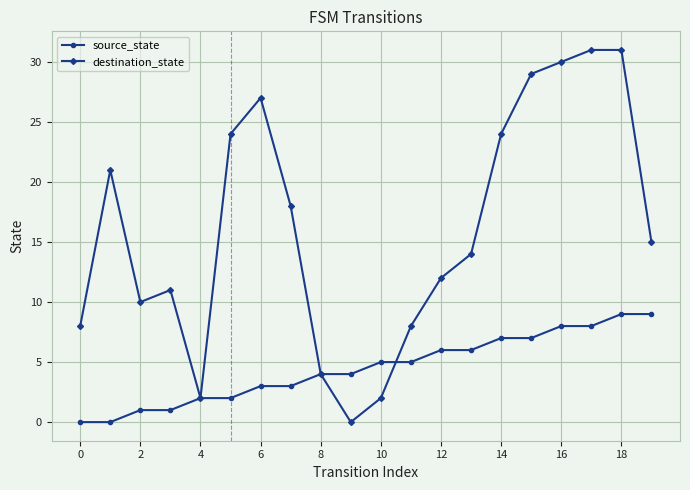

Which series has the widest spread of values?

destination_state